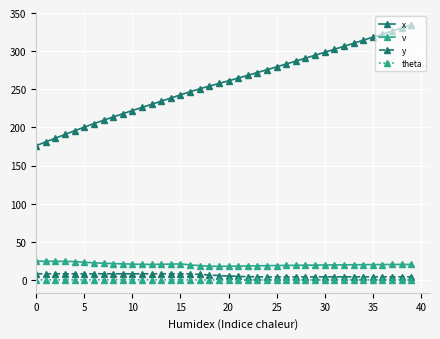

What is the value of the x point at the 13th from the left?

230.3